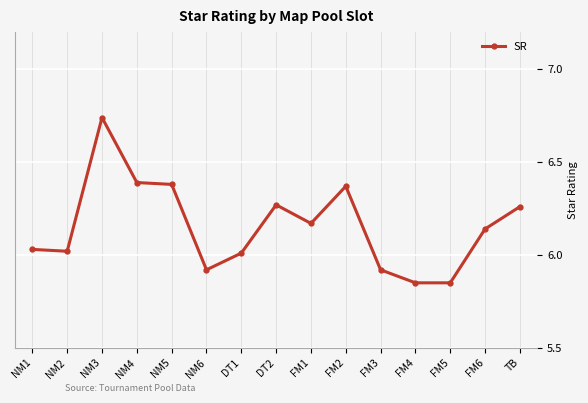

Does the chart display data point markers on the line(s)?

Yes